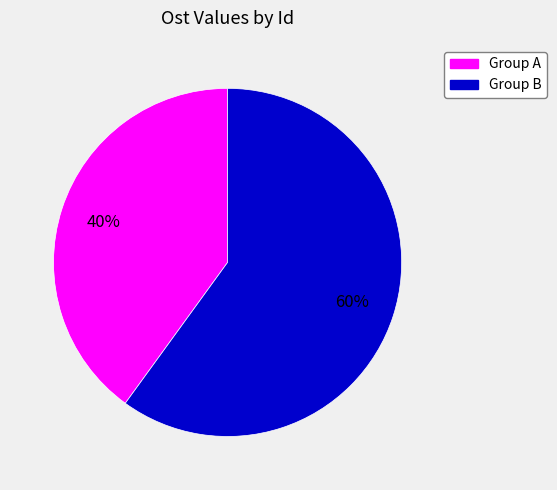

Is there a majority slice in this chart?

Yes